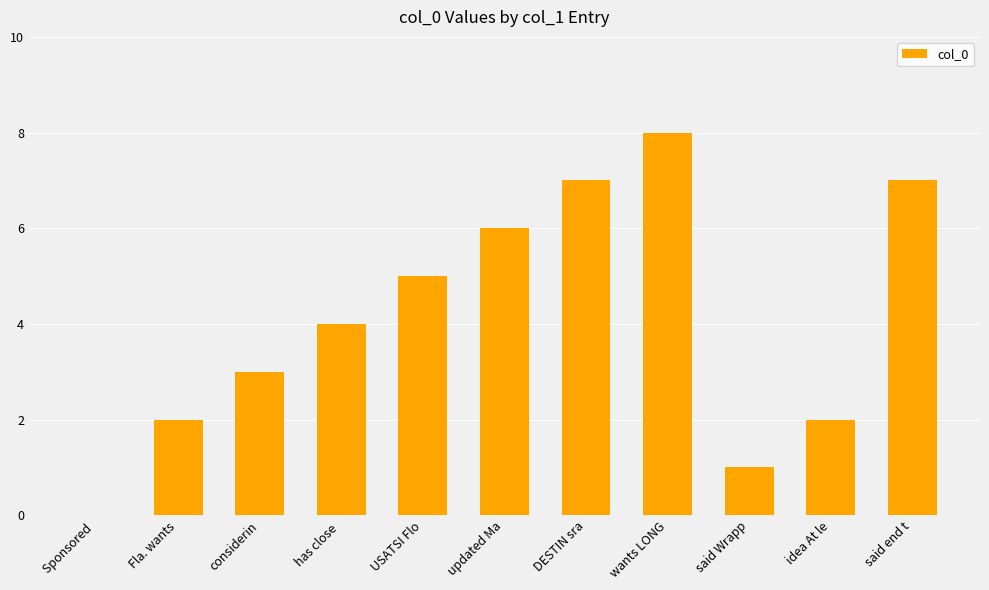

What is the change in value from Sponsored  to Fla. wants?

+2